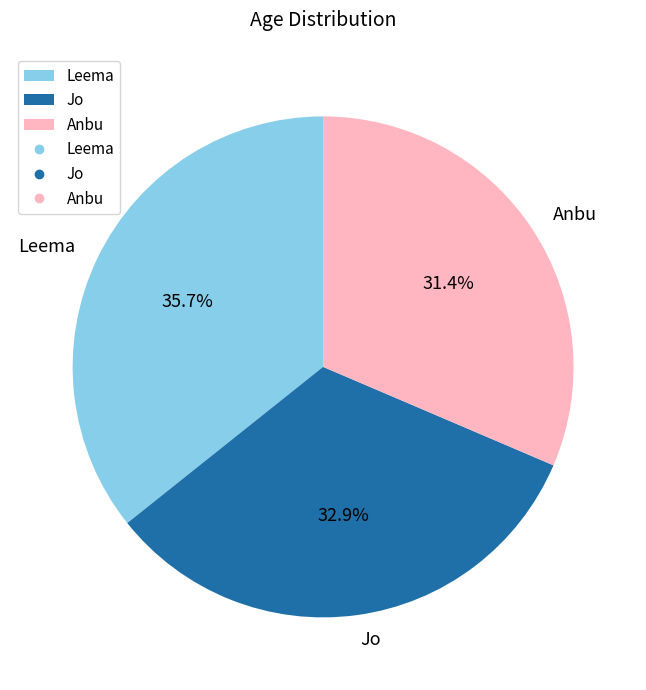

What is the smallest slice in the pie chart?

Anbu